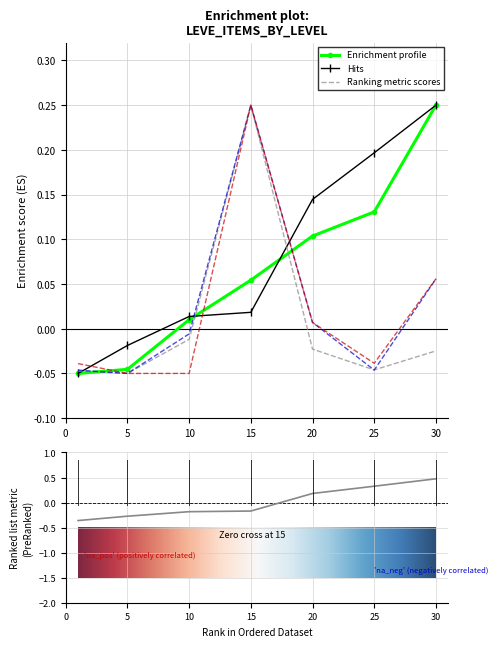

Where does the Hits series first go above 0?

10